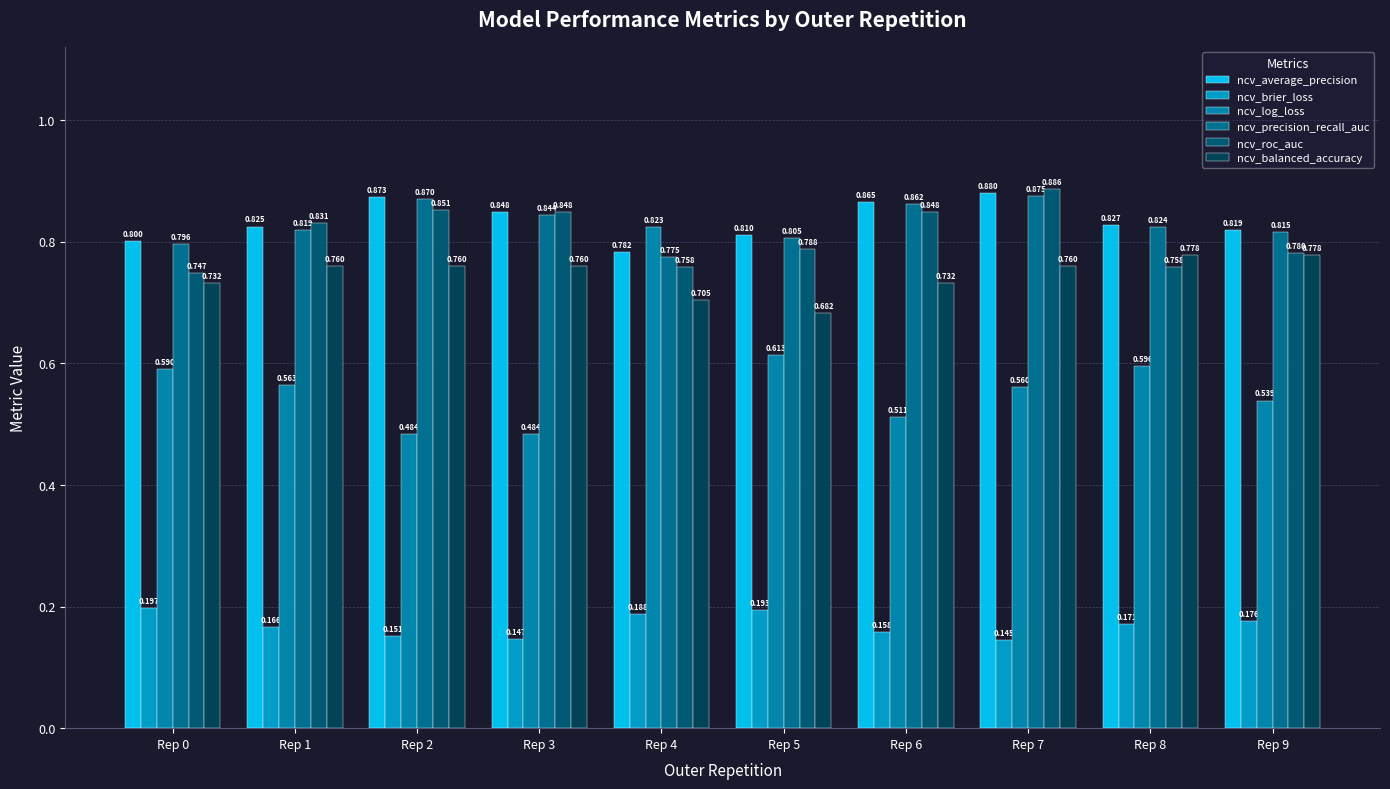

What is the average value of the ncv_average_precision series?

0.8